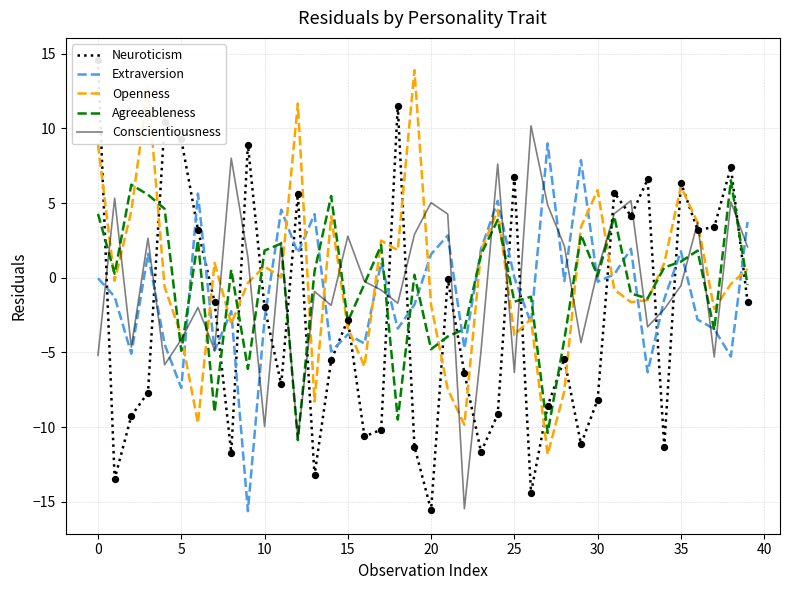

What are all the series names shown in the legend?

Neuroticism, Extraversion, Openness, Agreeableness, Conscientiousness